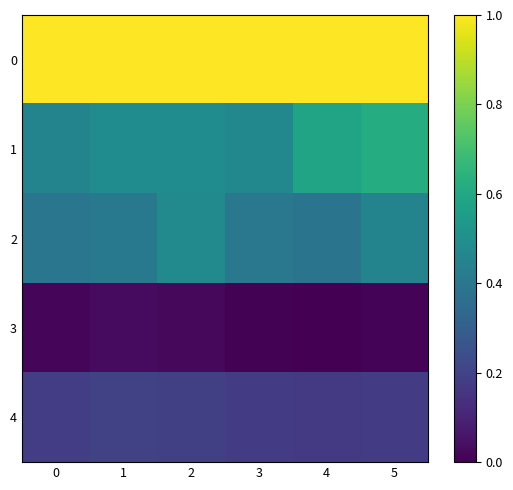

Between 5 and 4, which is larger?

5